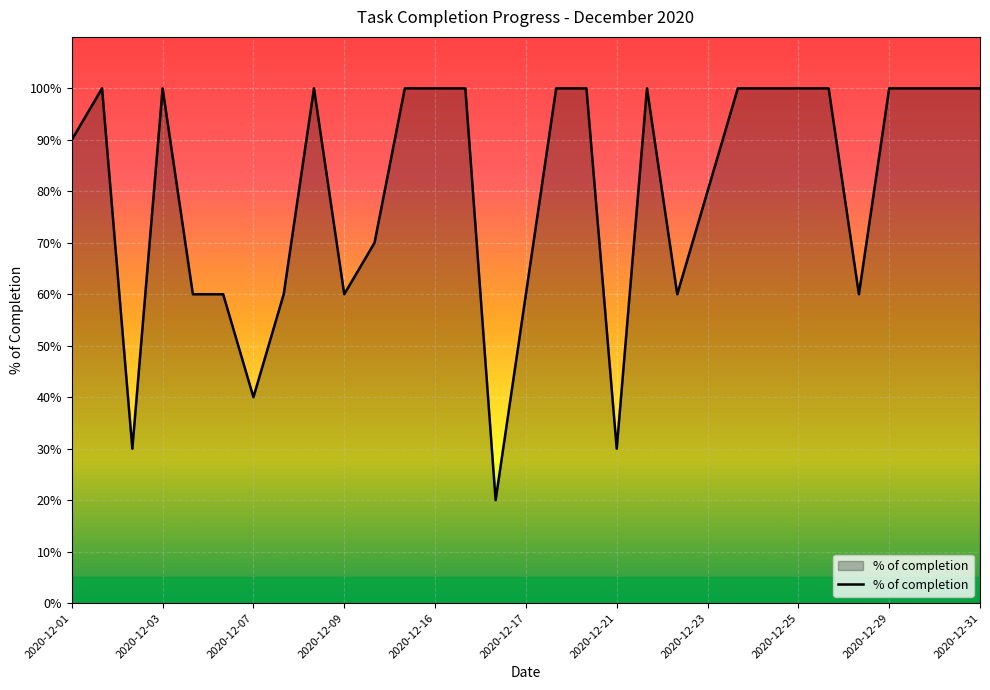

Is this an area chart (filled region under the line)?

Yes